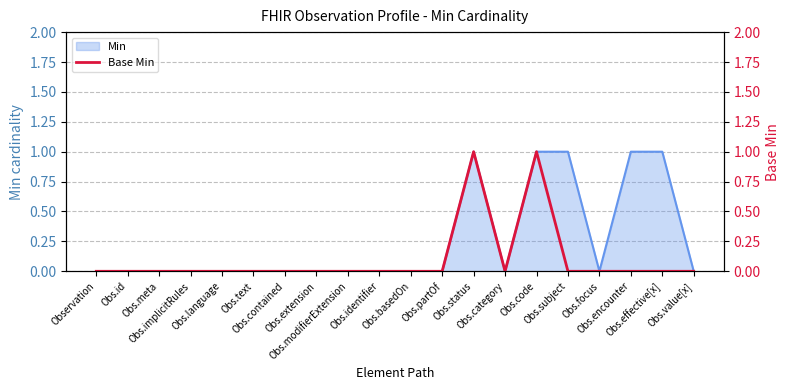

How many data points does each series have?

20